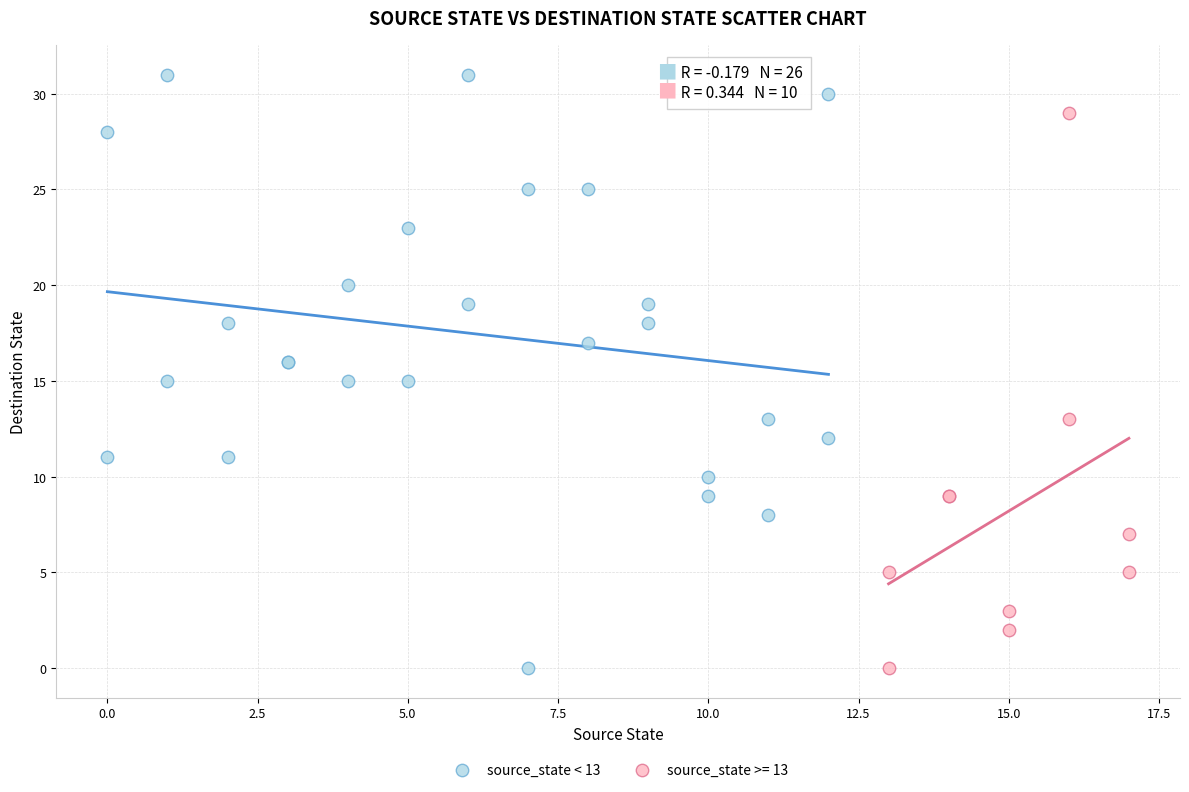

Which series reaches the maximum Y coordinate?

source_state < 13